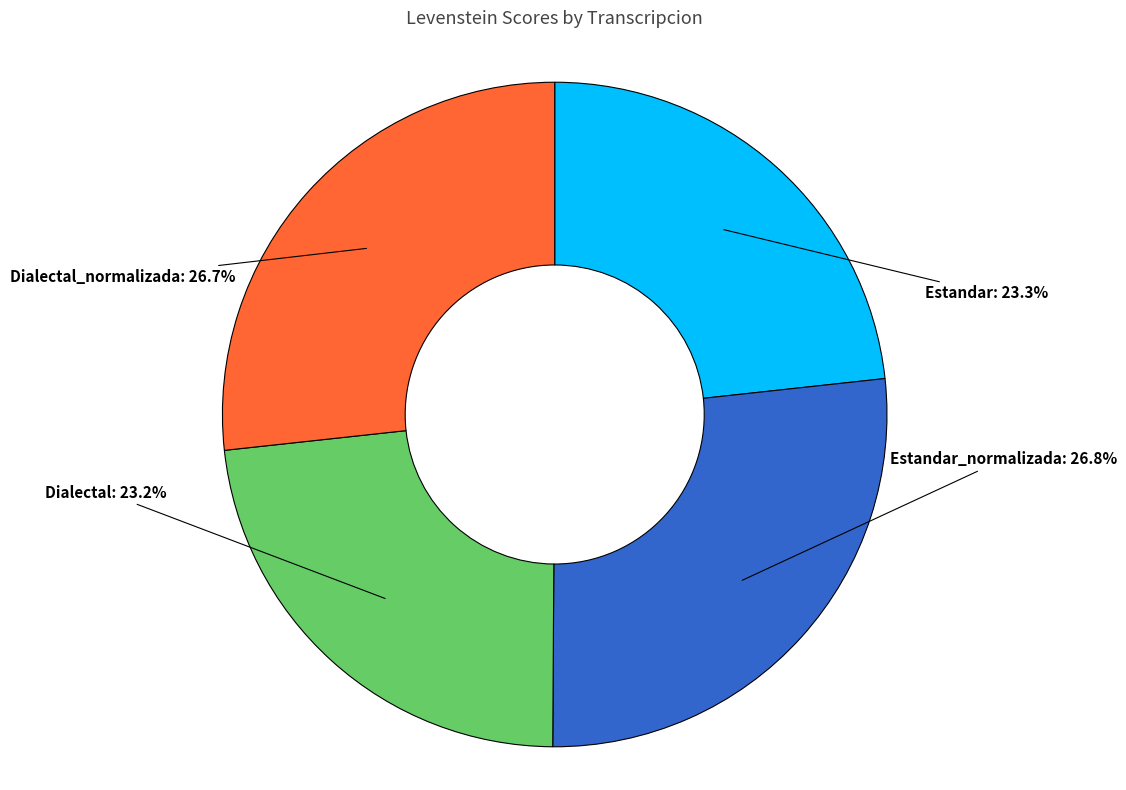

Count the number of slices in the pie.

4